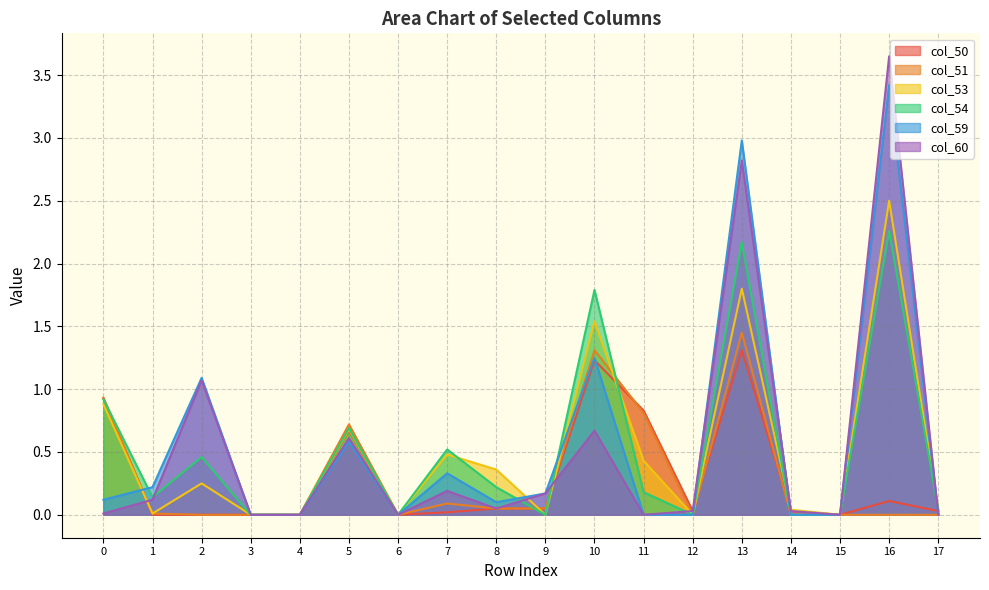

True or false: col_50 and col_60 cross at least once.

True